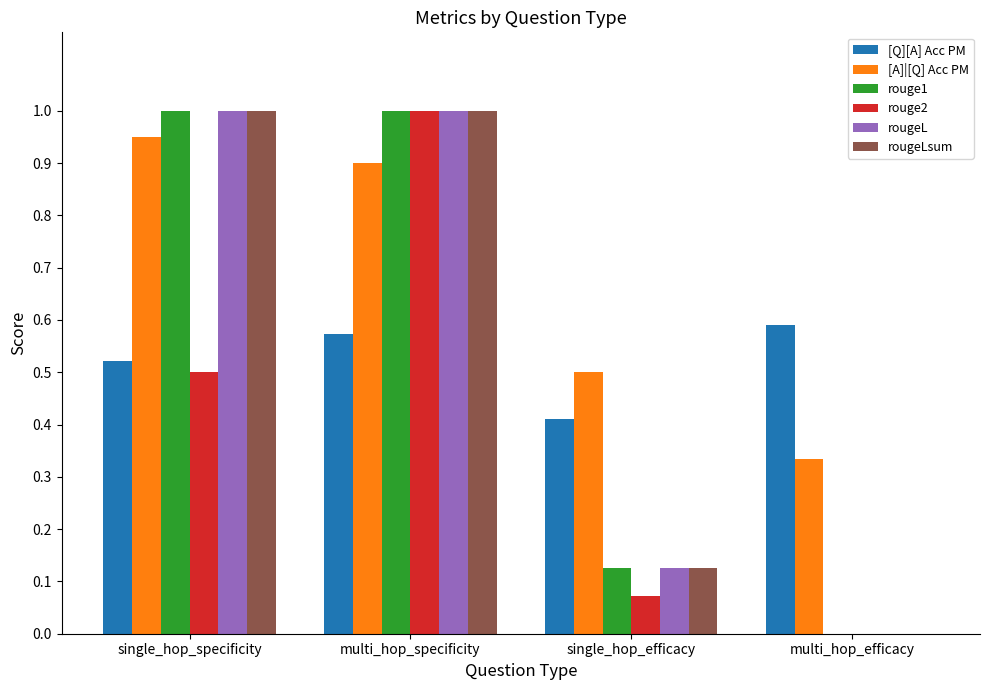

The value of rouge1 at multi_hop_efficacy is 0.0. True or false?

True